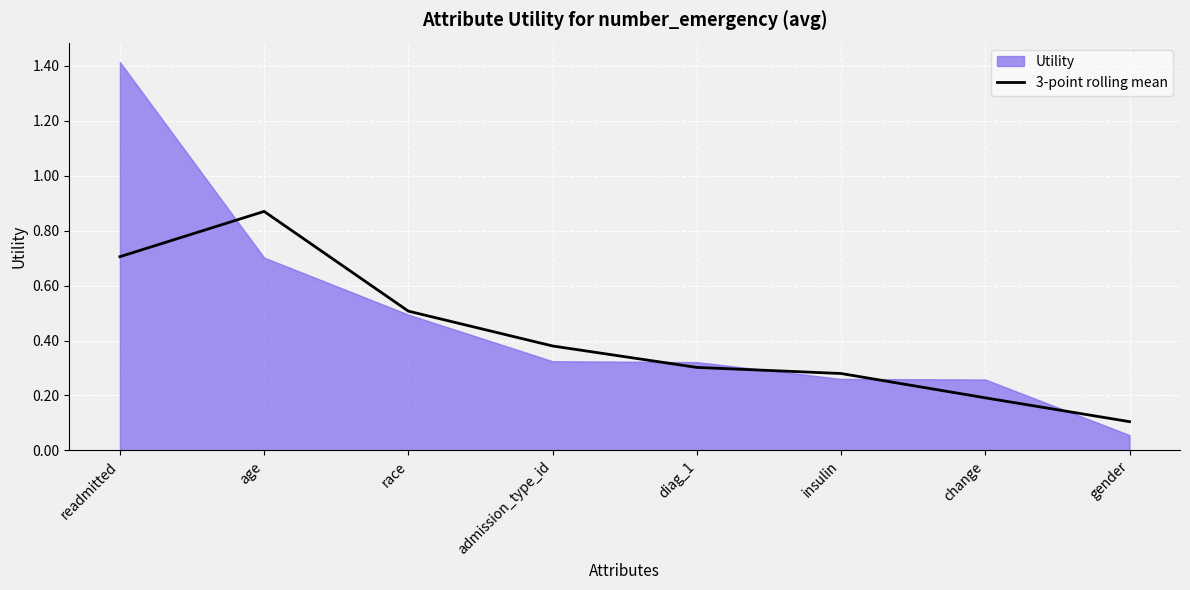

Which label corresponds to the smallest value in the chart?

gender